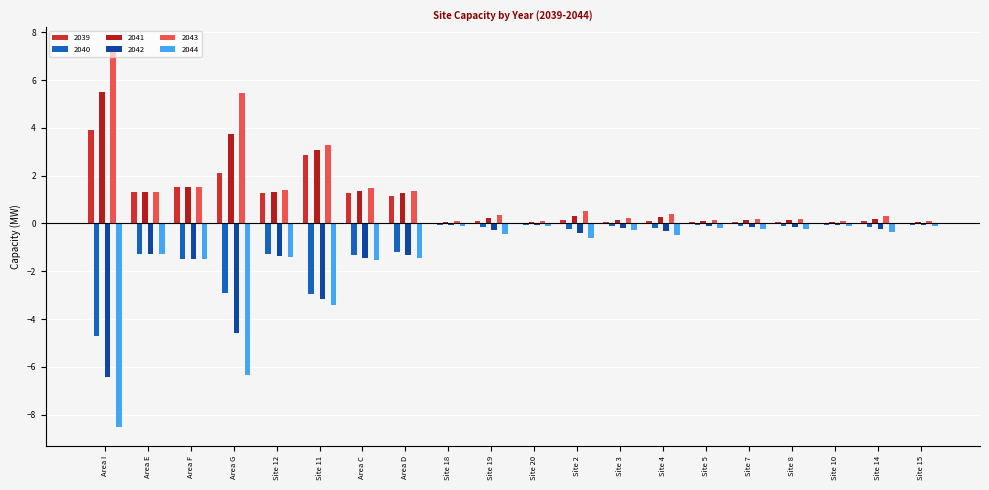

Are the bars horizontal?

No